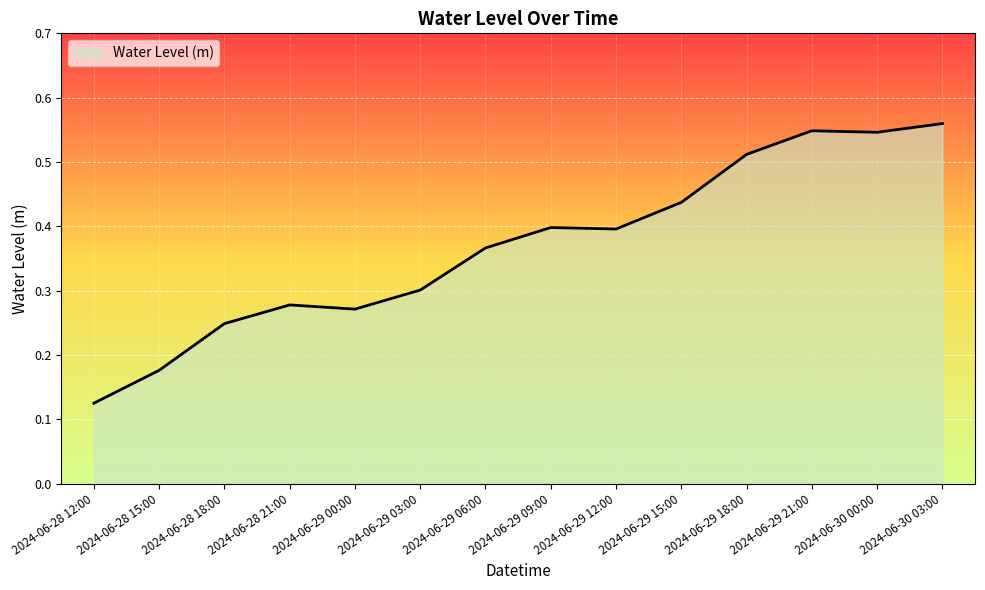

True or false: the data shows 0.4 at 2024-06-28 18:00.

False